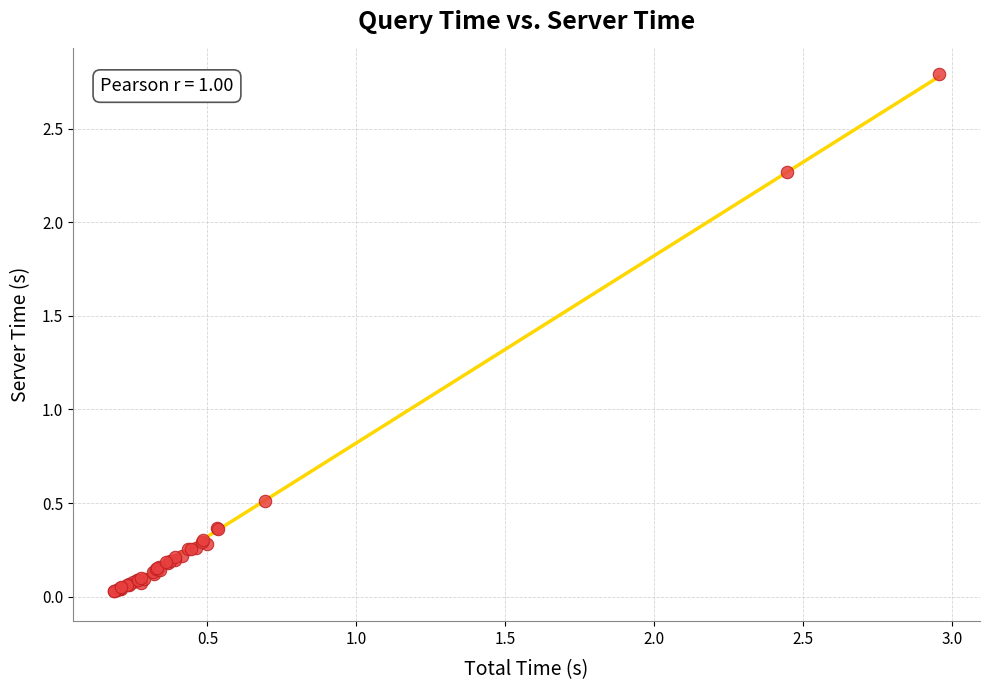

What Y value in the scatter plot is closest to 1?

0.5